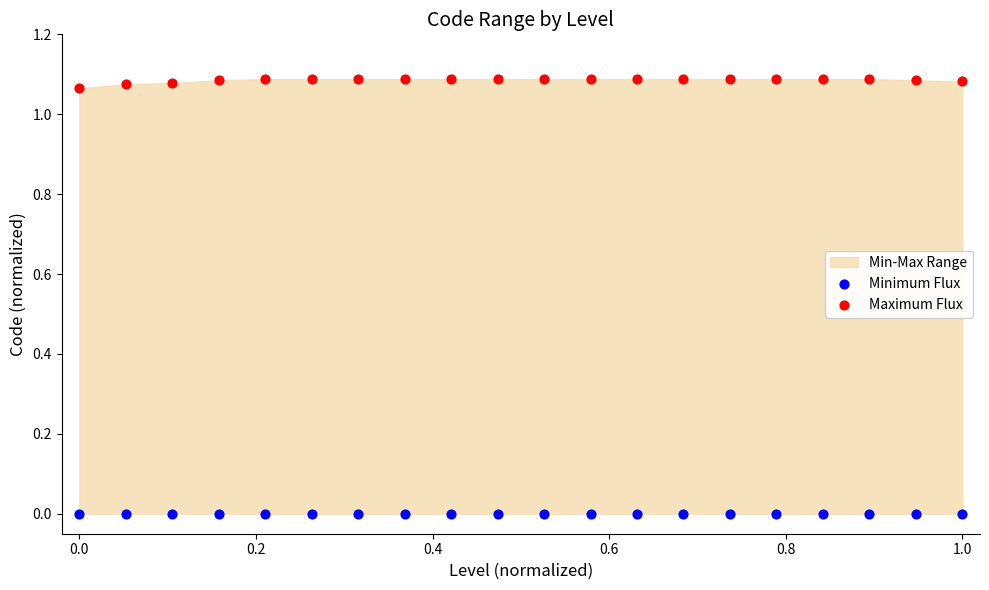

Which series reaches the maximum Y coordinate?

Maximum Flux